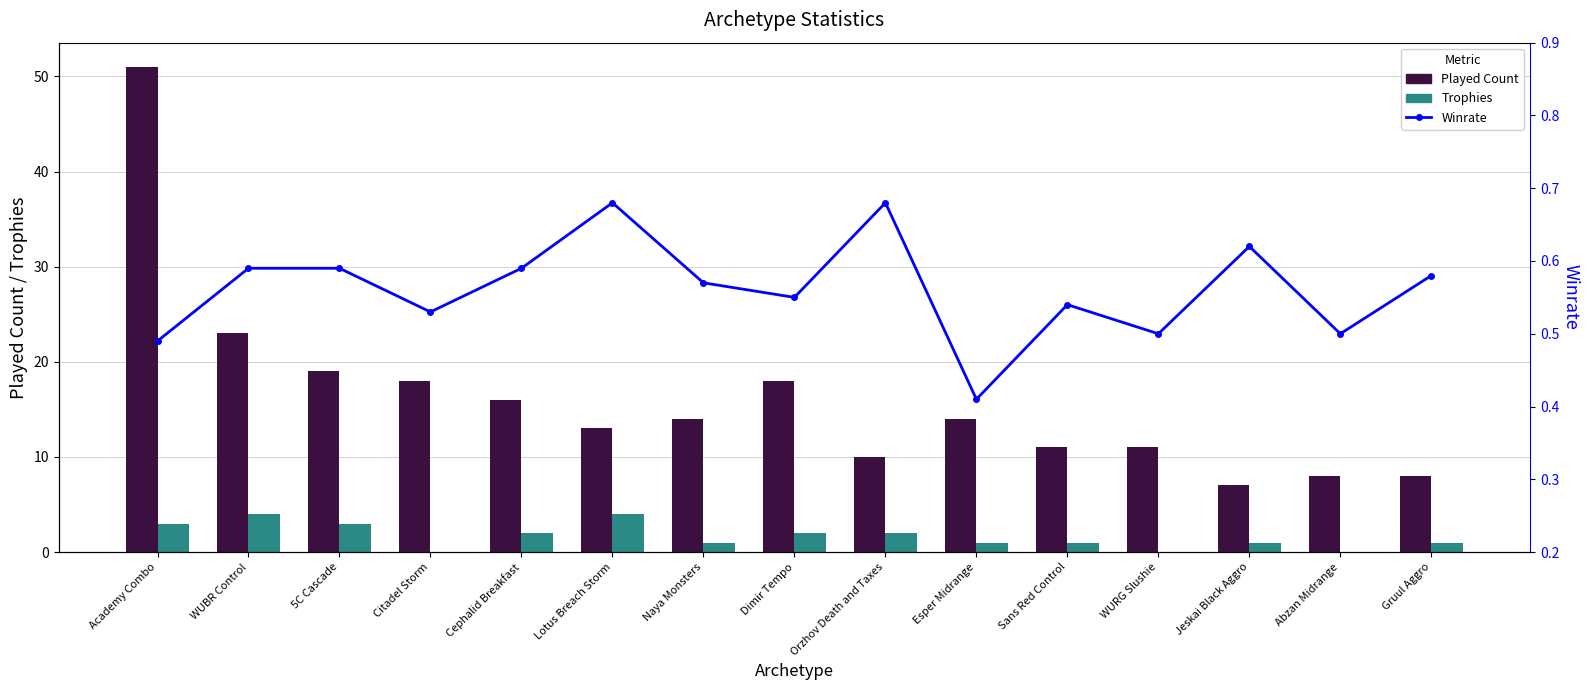

What is the total value across all series at Esper Midrange?

15.4